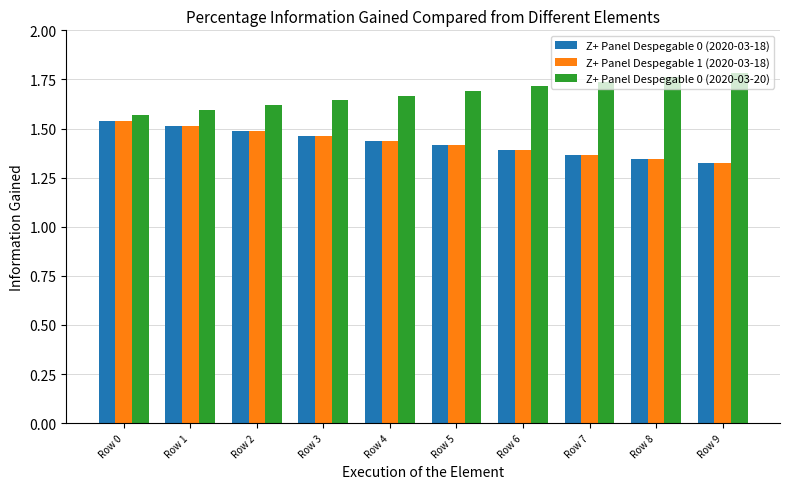

The value of Z+ Panel Despegable 0 (2020-03-18) at Row 0 is 1.5. True or false?

True